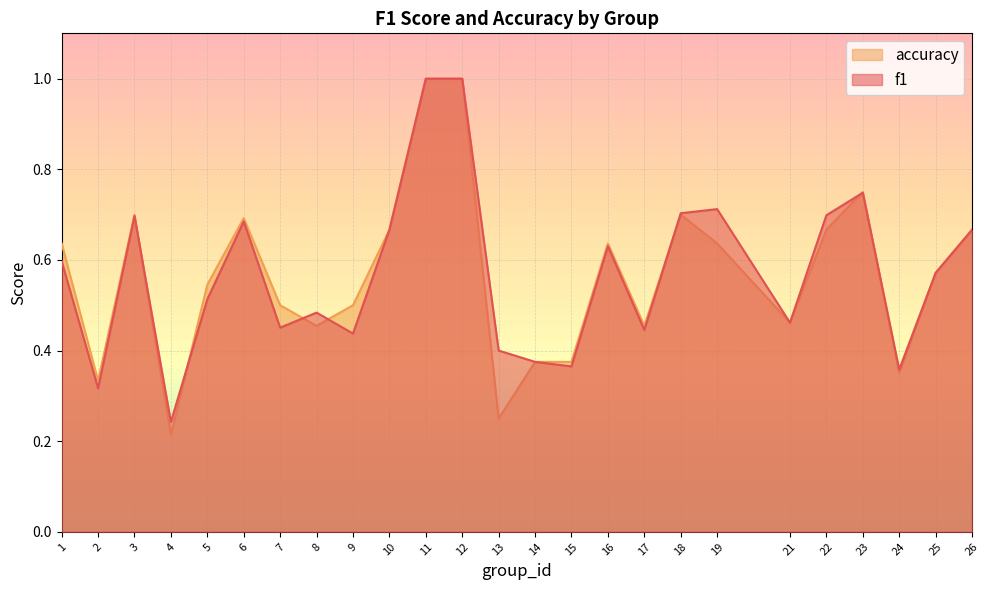

What are all the series names shown in the legend?

accuracy, f1